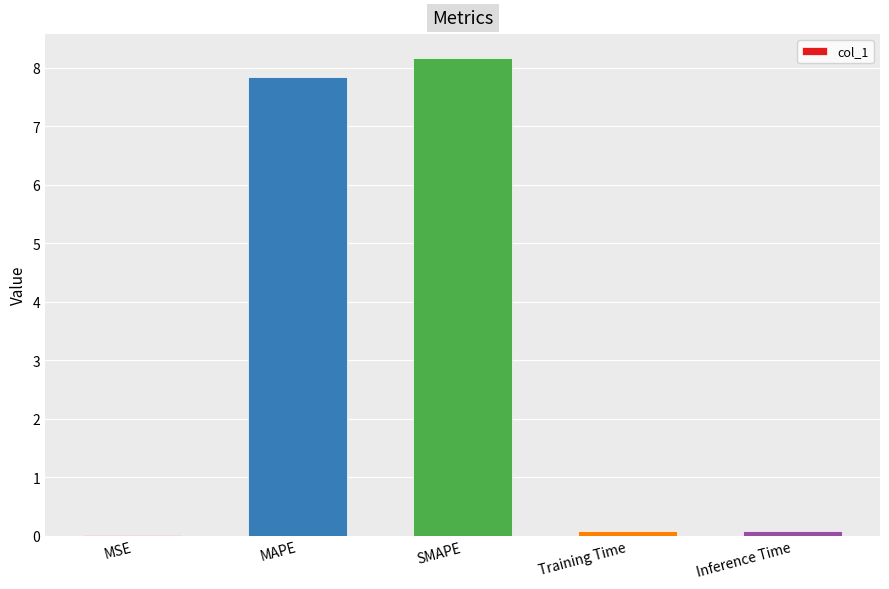

Which label corresponds to the largest value in the chart?

SMAPE